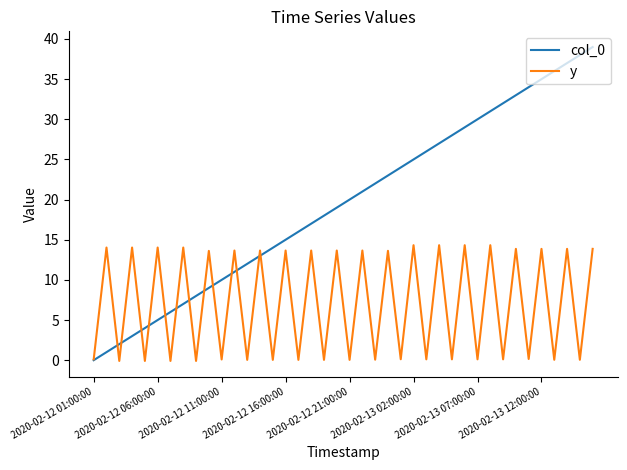

What is the greatest value displayed?

39.0